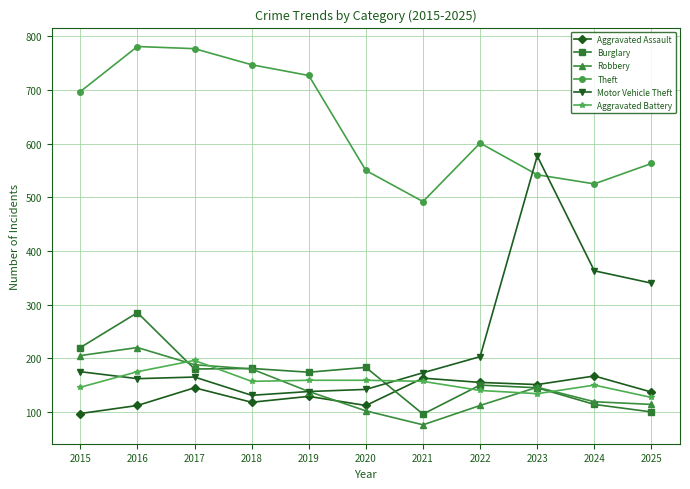

What is the maximum value for Burglary?

285